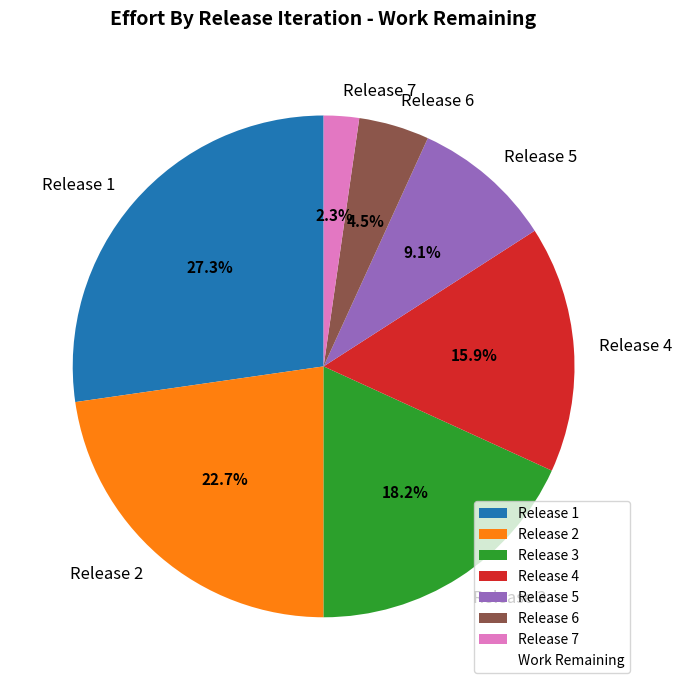

Does Release 2 represent more than half of the total?

No